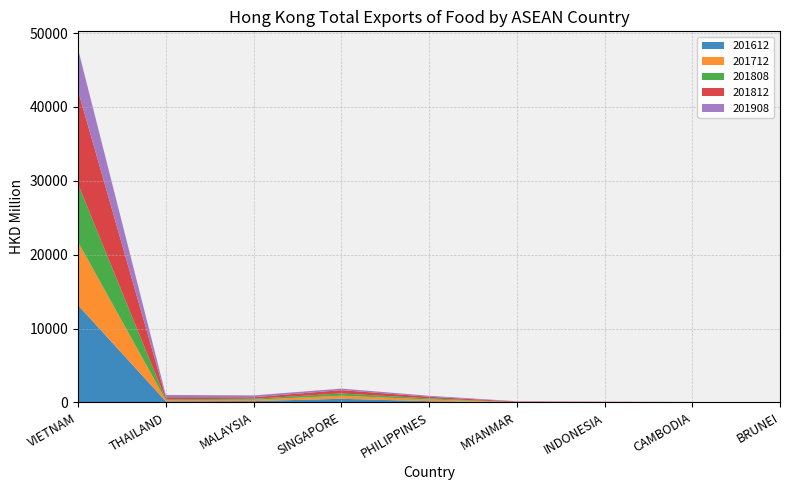

Reading right to left, list all the values displayed in this chart.

201612: 3.9	11.5	16.1	7.2	170.1	487.4	178.7	152.7	13165.9
201712: 4.9	15.1	18.8	1.5	232.3	420.4	182.8	161.1	8562.0
201808: 2.2	9.7	18.8	20.5	147.4	299.2	135.7	105.0	7828.4
201812: 2.6	14.3	26.6	80.1	219.0	455.4	202.8	285.5	12627.3
201908: 2.3	11.3	23.2	52.1	128.4	207.6	244.2	307.6	5659.4